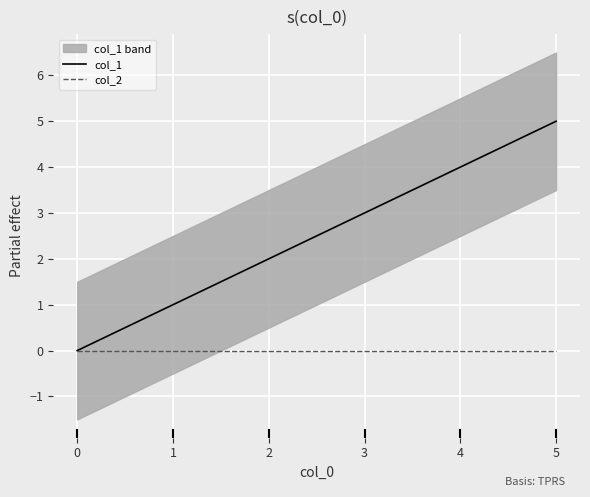

Is it true that col_1 equals 3 at 3?

True